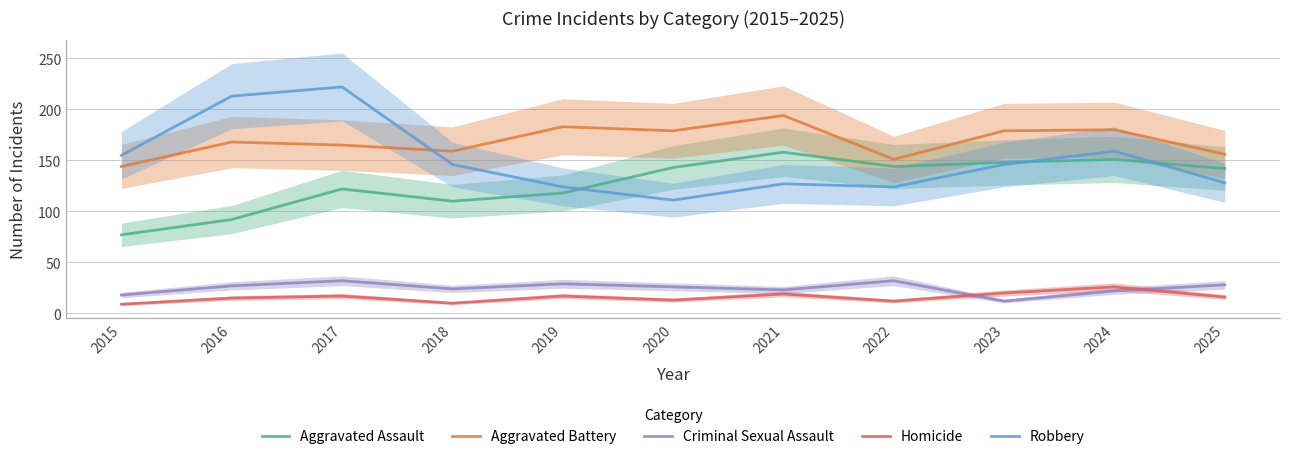

Is it true that Homicide equals 16 at 2025?

True